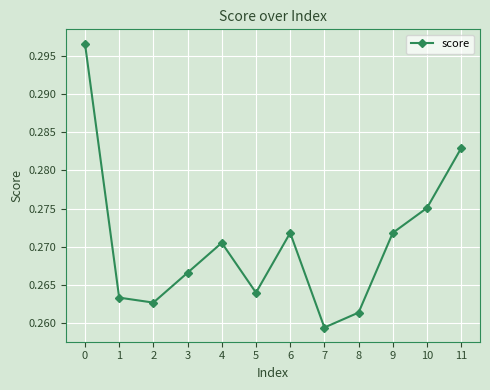

How many points are lower than both their immediate neighbors (excluding endpoints)?

3